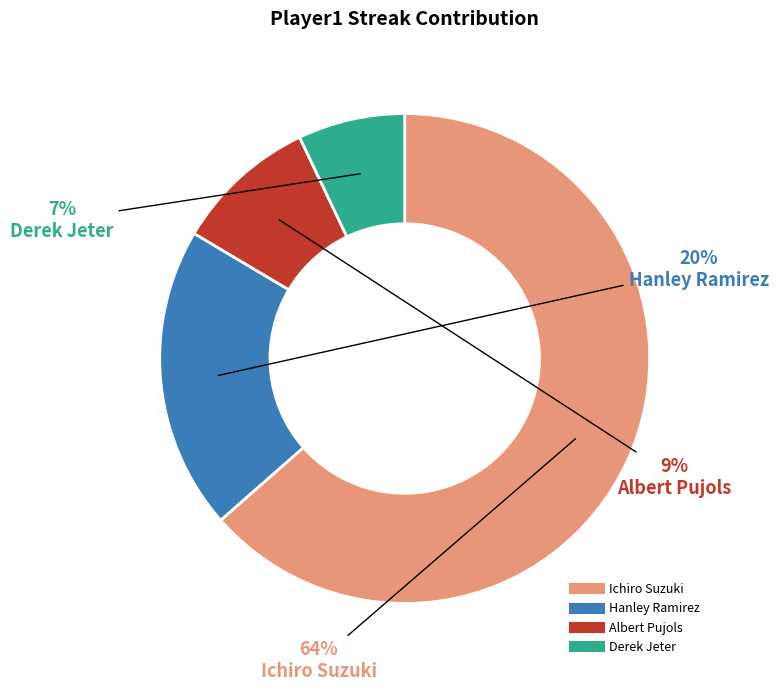

Is the sum of Ichiro Suzuki and Derek Jeter greater than half?

Yes